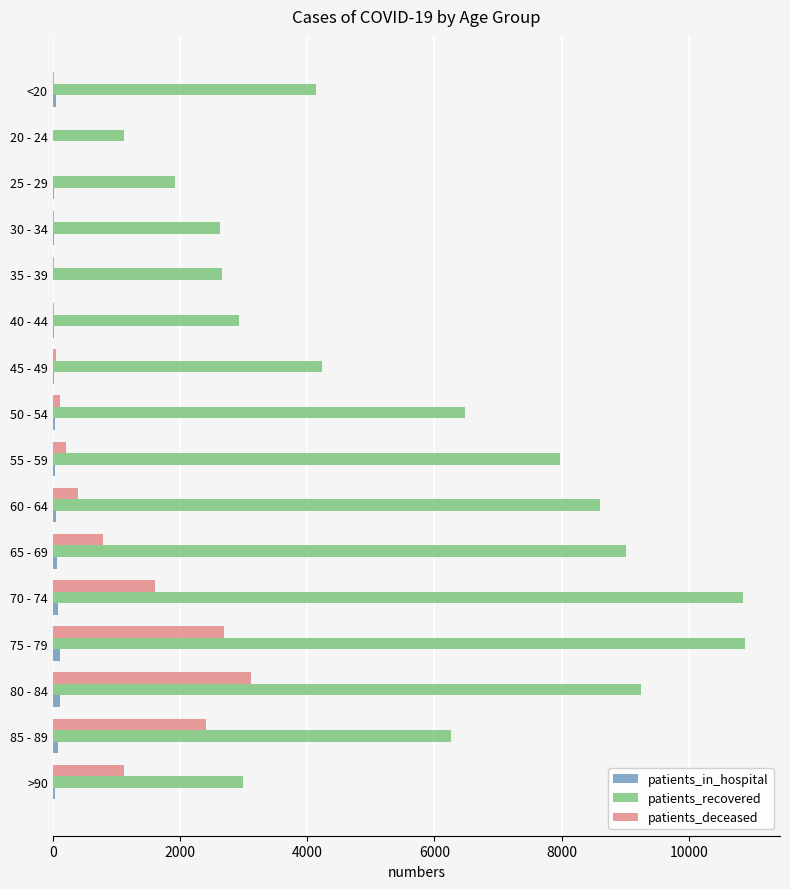

At which category is the sum across all series the highest?

75 - 79